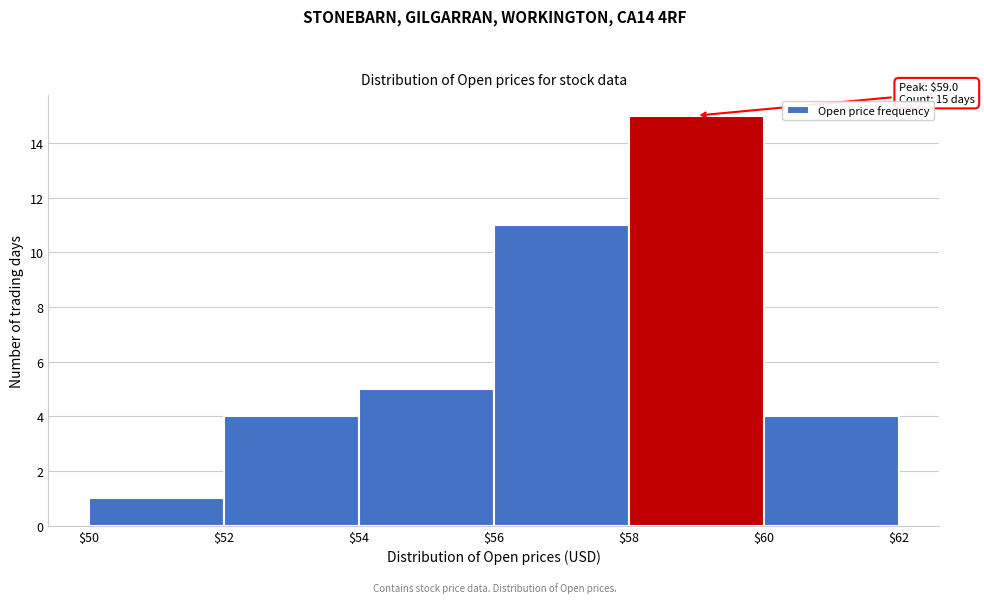

Which range on the x-axis has the tallest bar?

$58 to $60